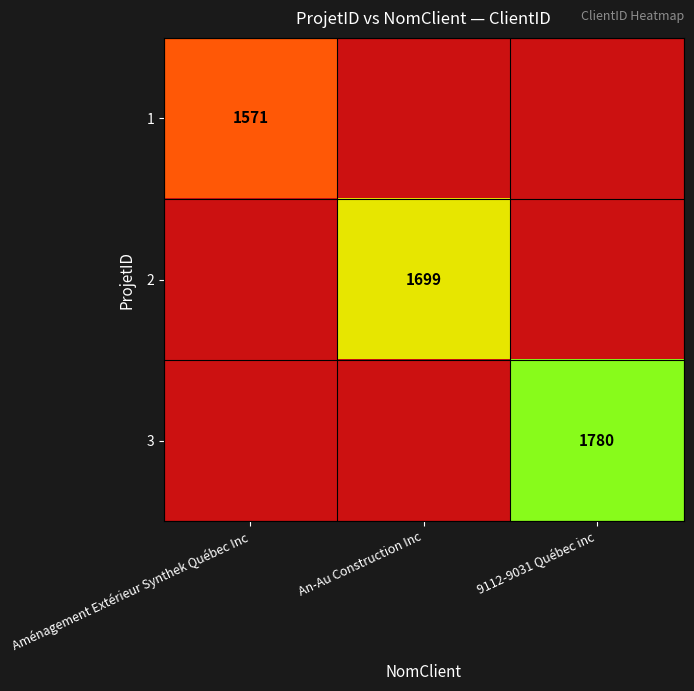

Is it true that 2 equals 446 at An-Au Construction Inc?

False